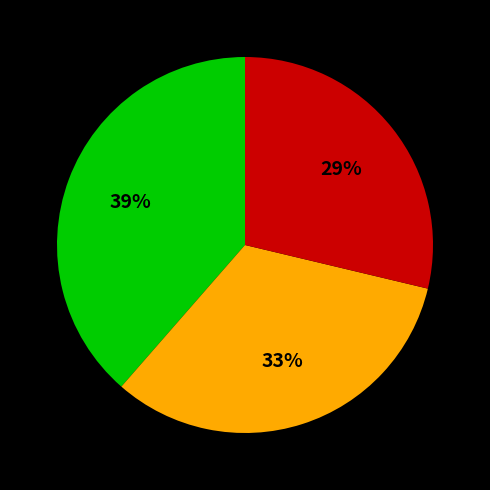

Is there any slice that represents more than half of the pie?

No